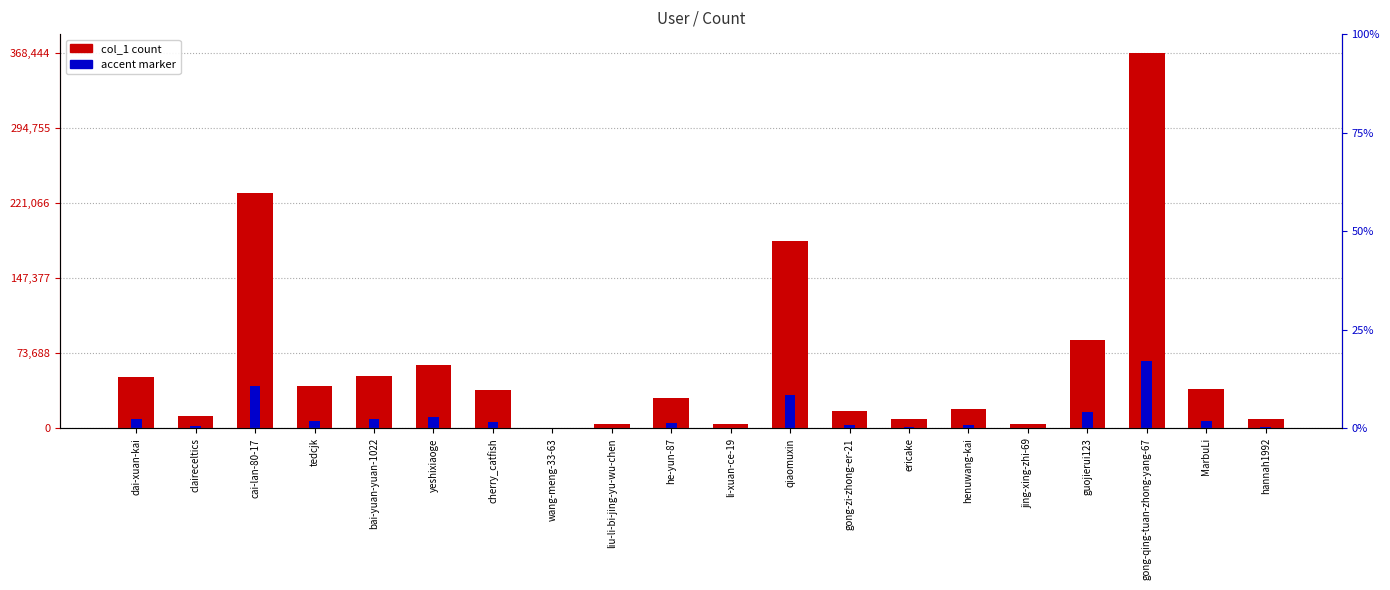

What is the sum of all values?

1259954